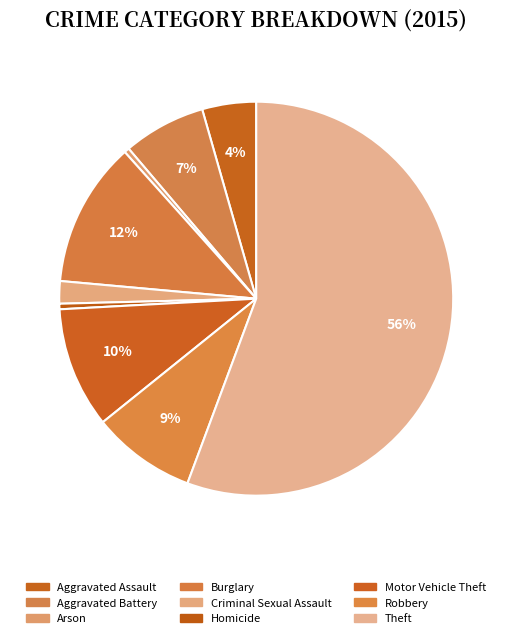

To the nearest percent, what is the average slice percentage?

11%